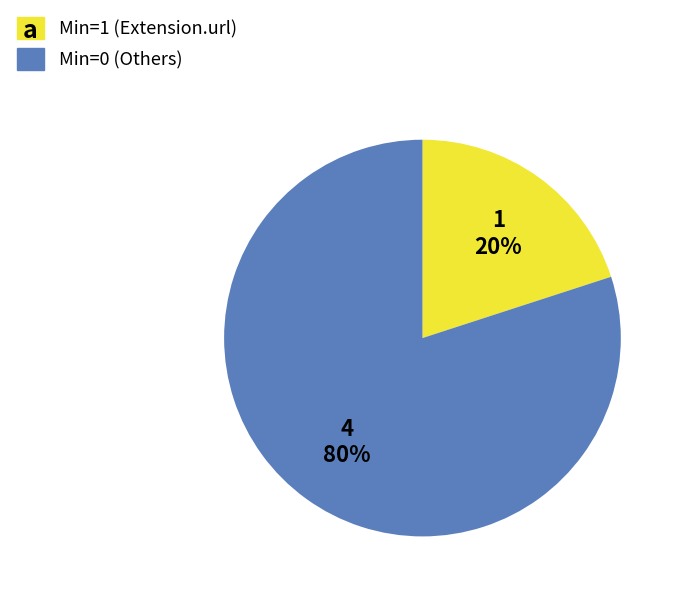

To the nearest percent, what is the average slice percentage?

50%